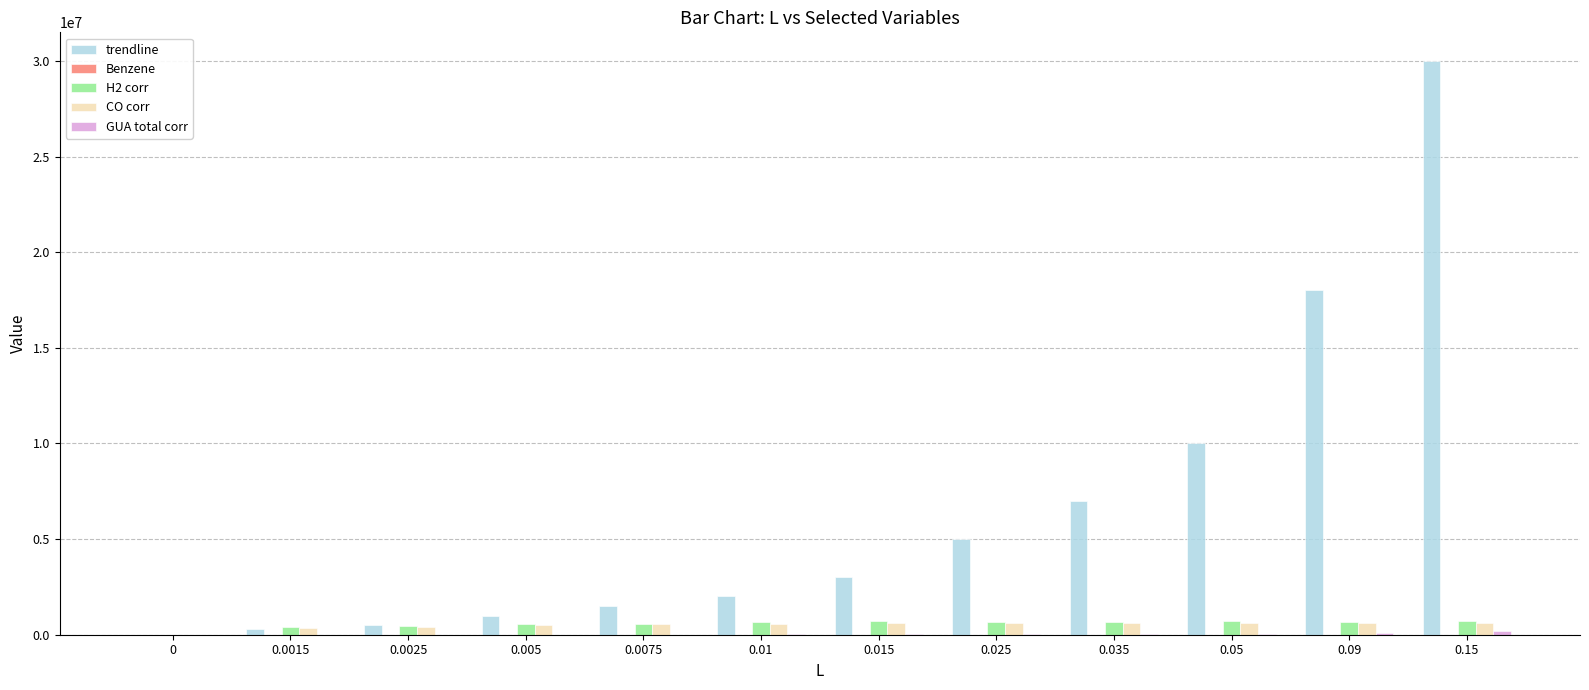

At which category is the sum across all series the highest?

0.15